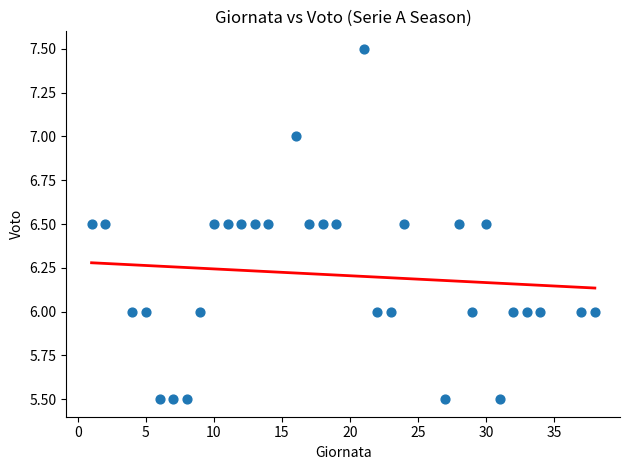

What is the range of X values (max minus min)?

37.0